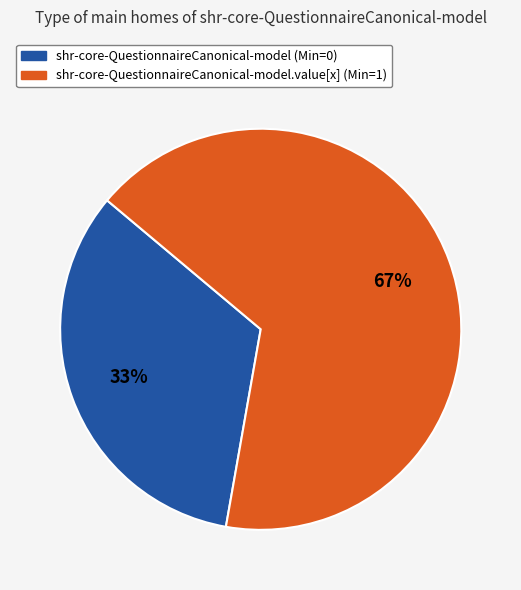

To the nearest percent, what is the average slice percentage?

50%